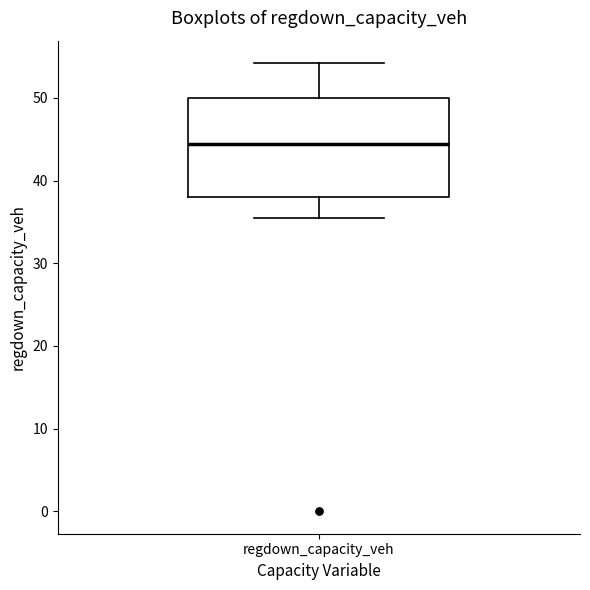

Read this box plot against the y-axis: the position of the median line, the range covered by the box, and the ends of both whiskers. The values are not printed on the chart, so give them approximately, as read against the axis.

median 44, box 38 to 50, whiskers 36 to 54